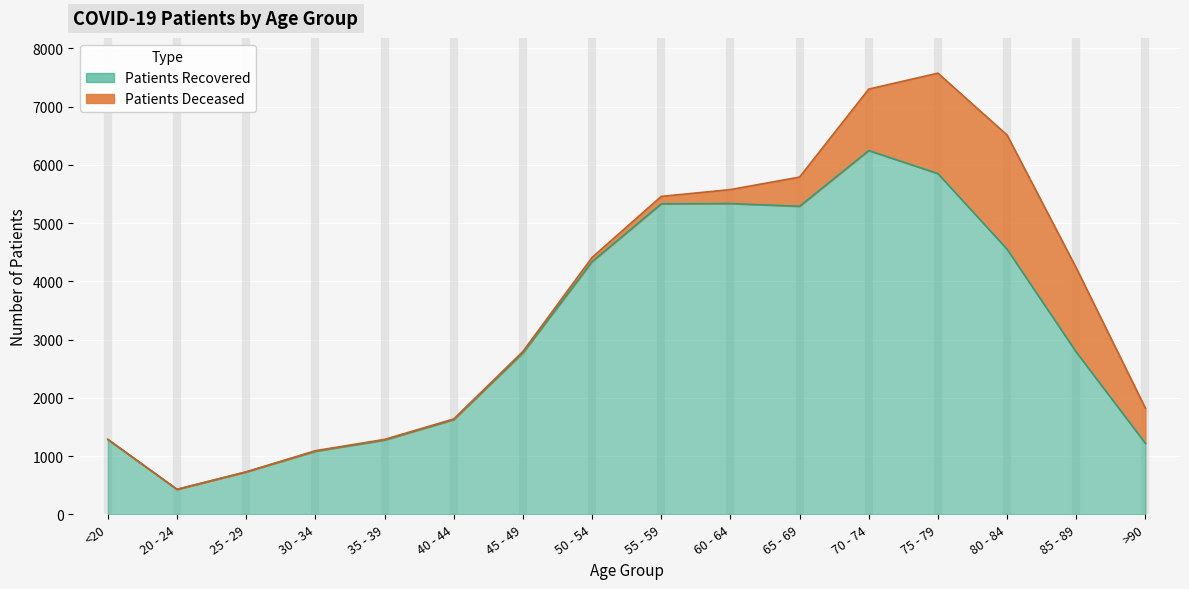

What is the ratio of the value at 20 - 24 to the value at <20?

0.3